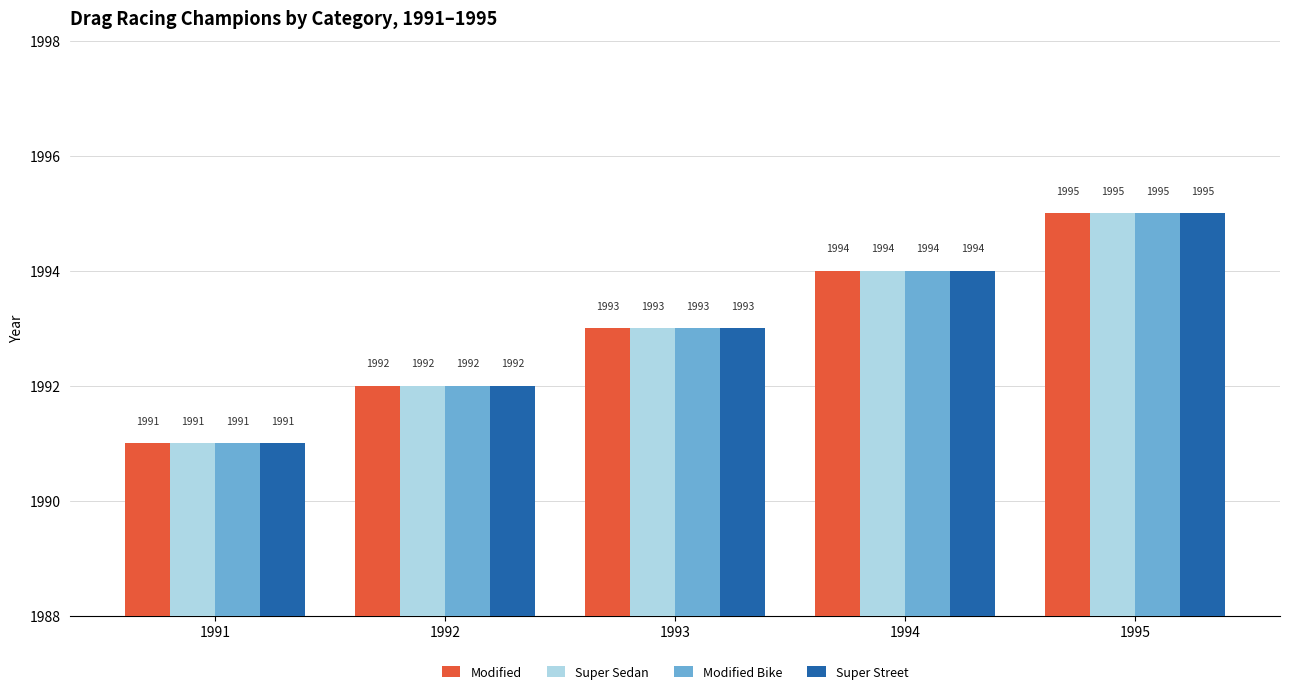

True or false: Super Sedan has a value of 1012 at 1994.

False